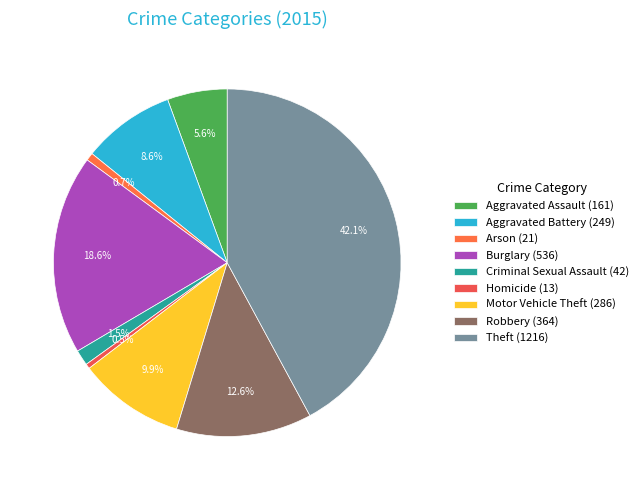

How many segments does this pie chart have?

9